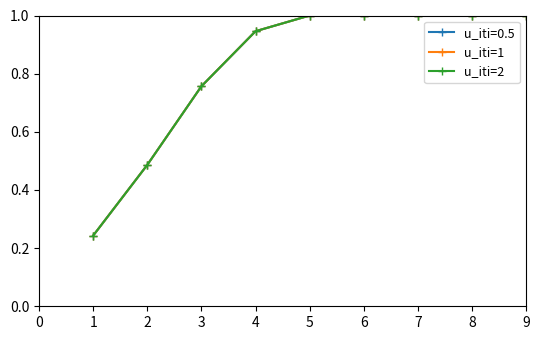

Does the chart have visible grid lines?

No